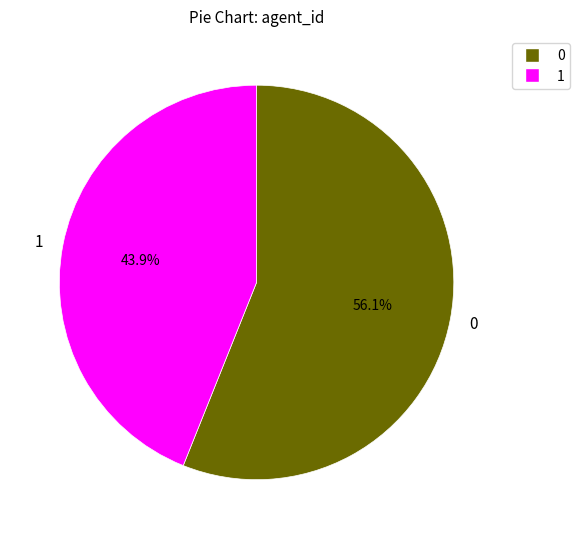

What percentage is the 1 slice, to the nearest percent?

44%